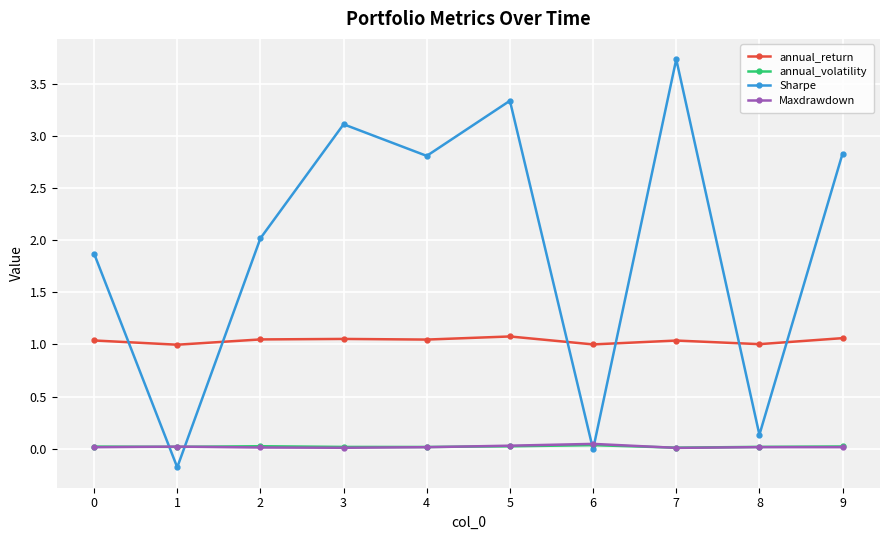

Is the value of annual_volatility at 2 greater than the value of annual_return at 5?

No